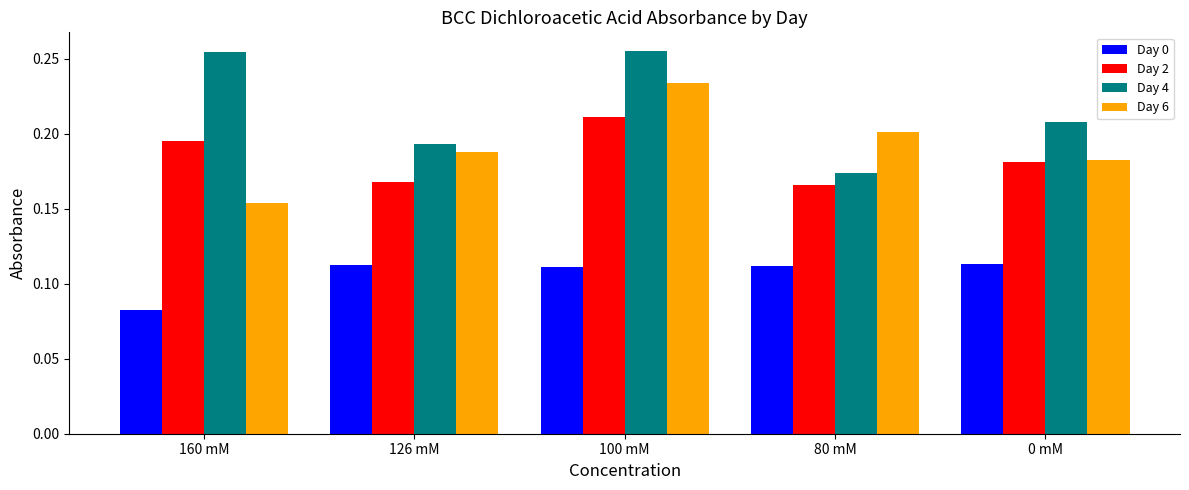

At which category does the chart reach its minimum across all series?

160 mM